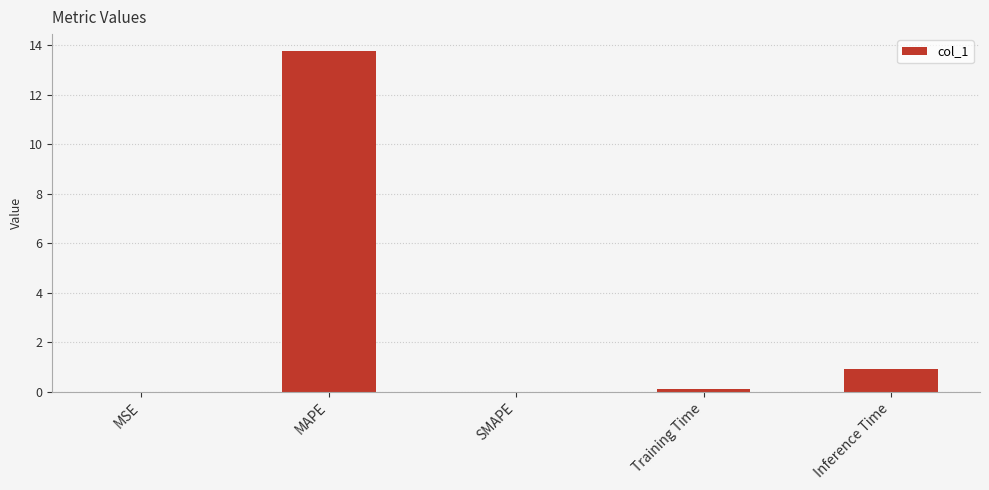

Is it true that the value at SMAPE is 0.0?

True